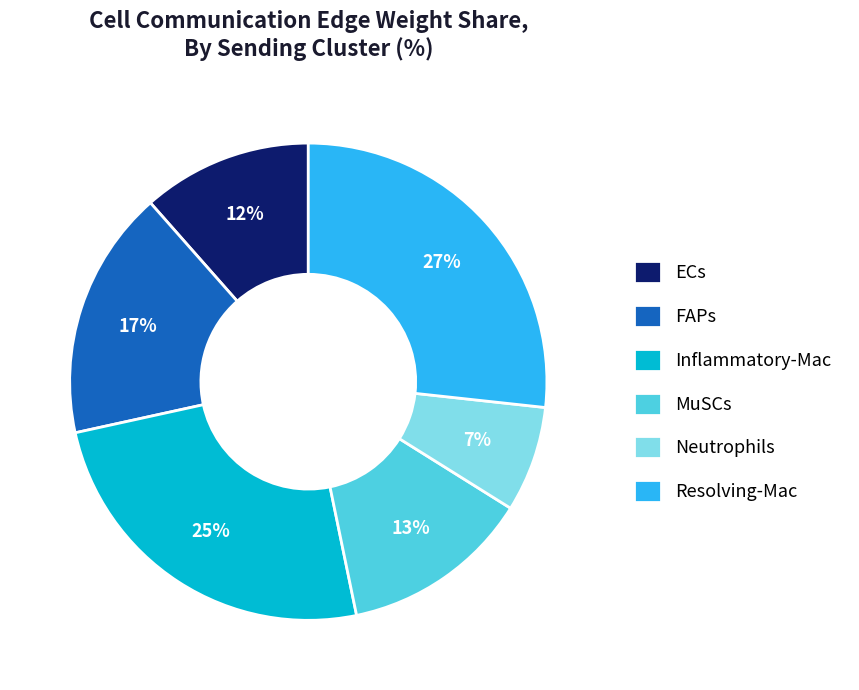

True or false: ECs accounts for 12% of the total.

True